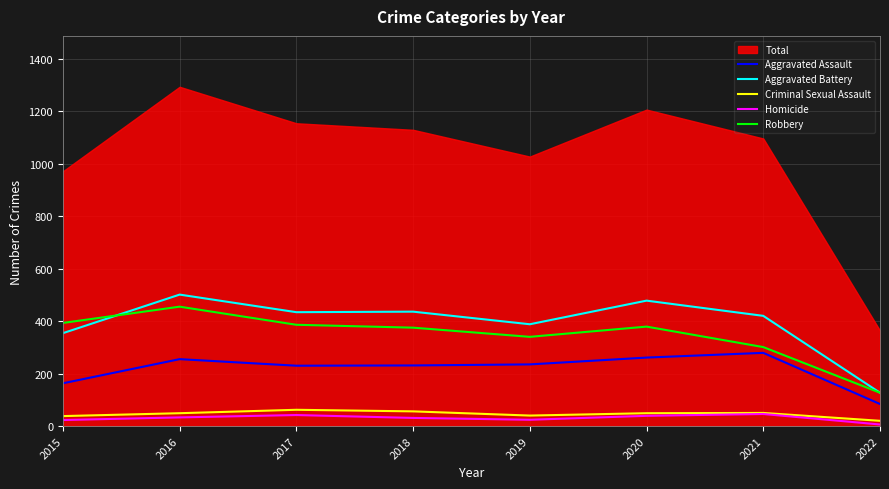

What is the lowest value of the Aggravated Battery series?

127